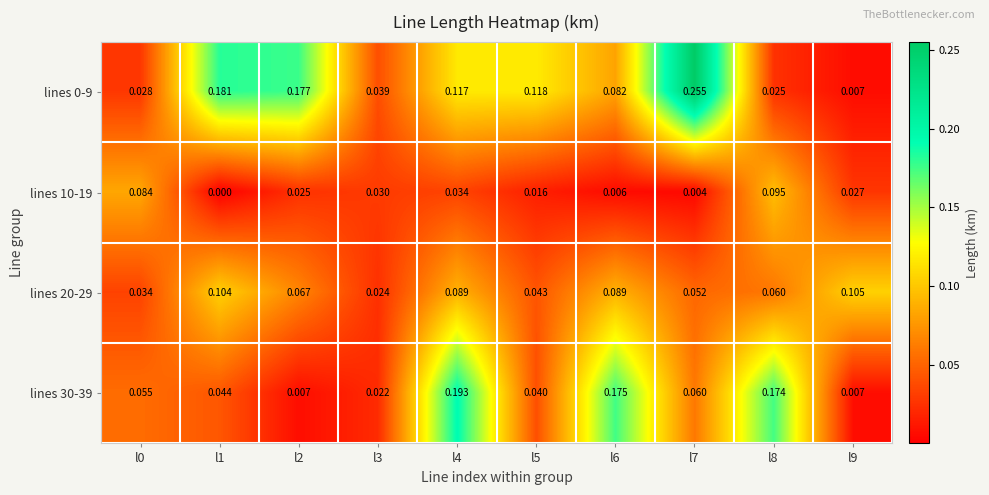

Is the value of lines 10-19 at l2 greater than the value of lines 20-29 at l9?

No